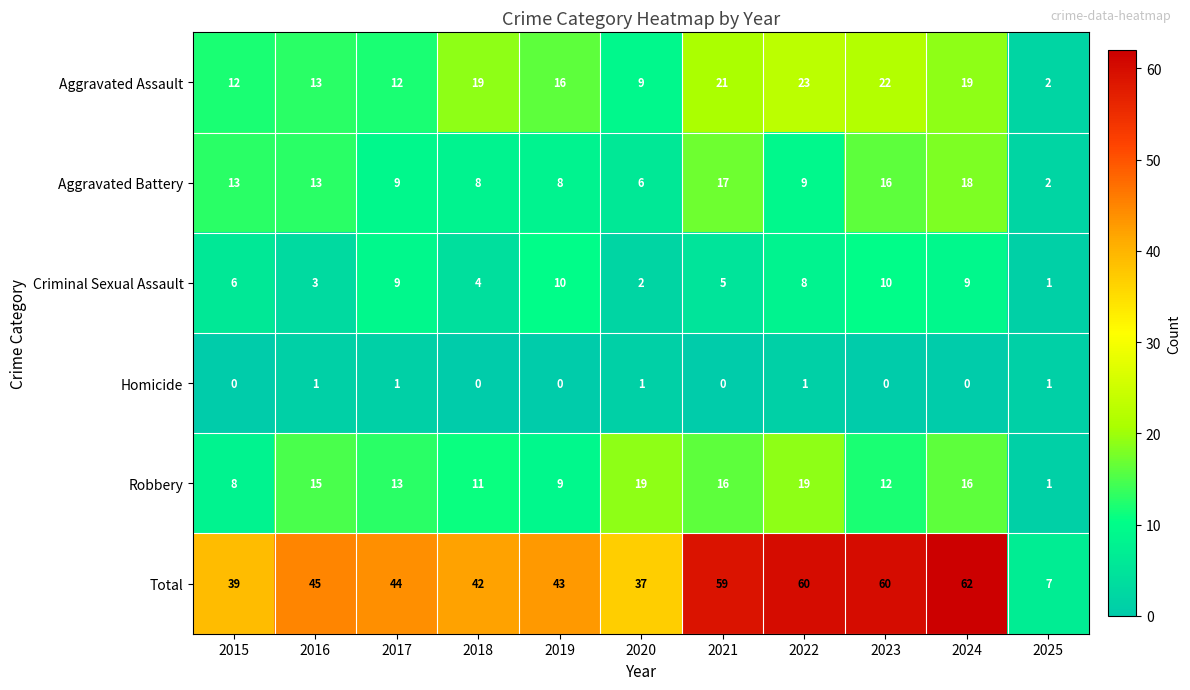

The Aggravated Assault series shows 3 at 2015. True or false?

False